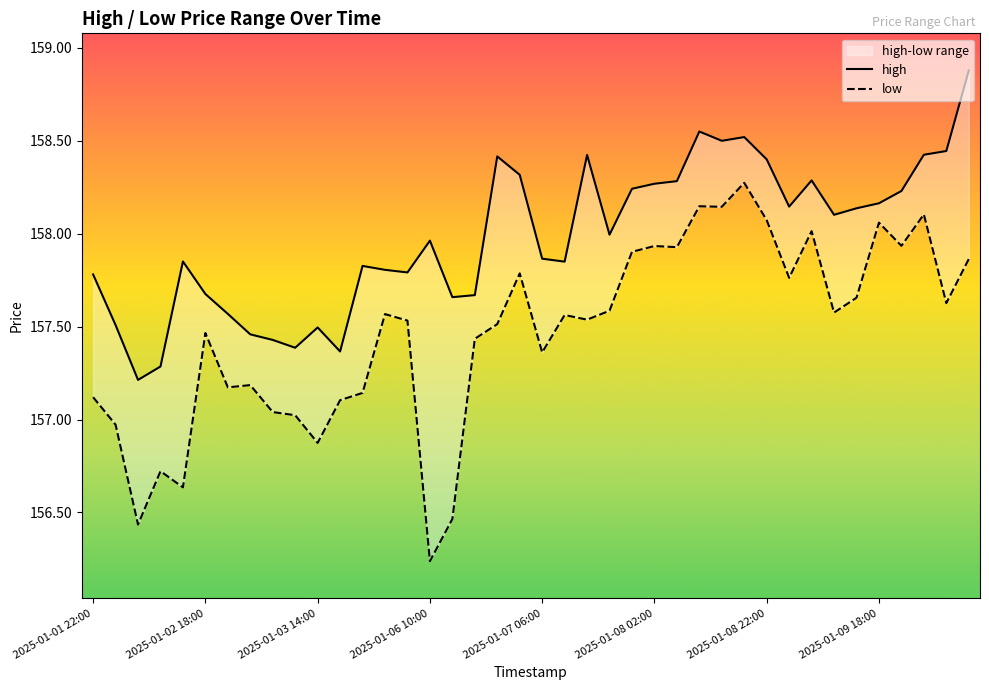

True or false: high and low cross at least once.

False